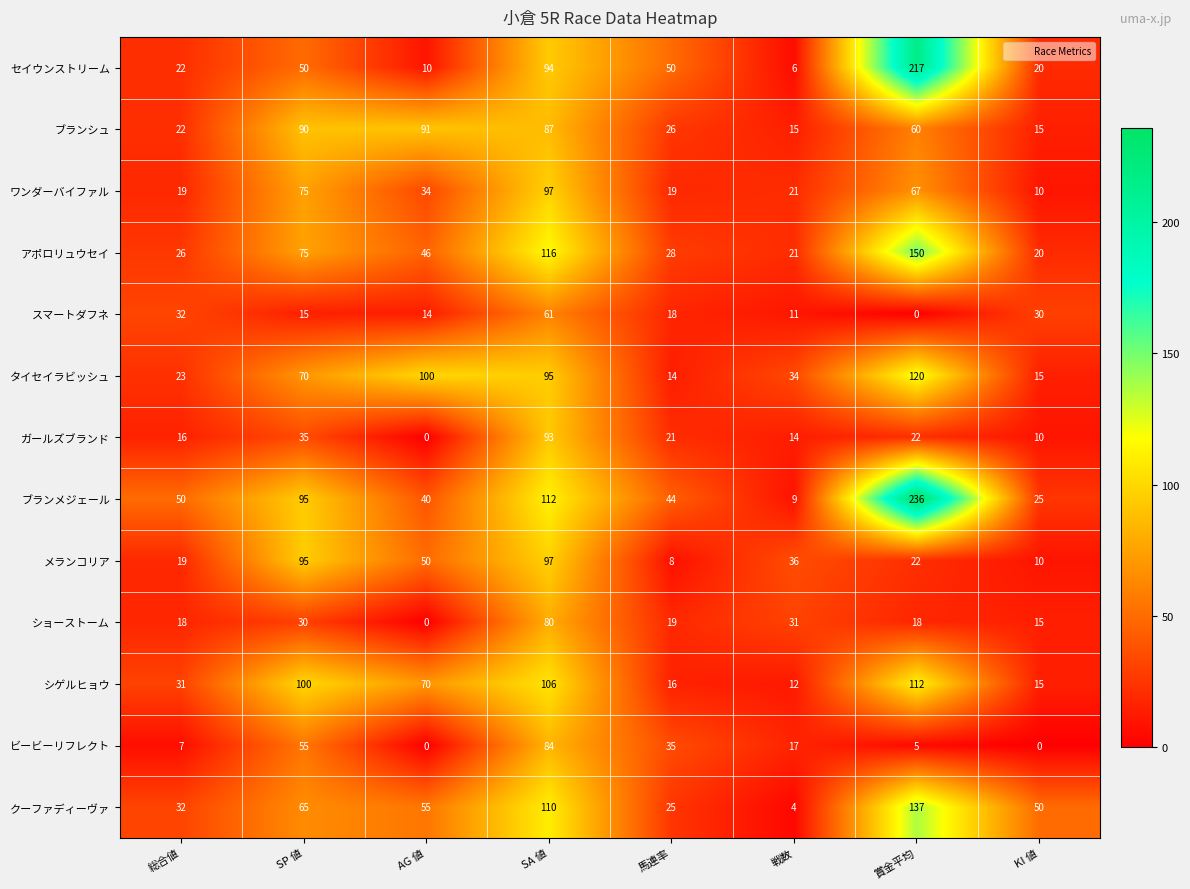

List the labels in order of シゲルヒョウ value, largest first.

賞金平均, SA 値, SP 値, AG 値, 総合値, 馬連率, KI 値, 戦数